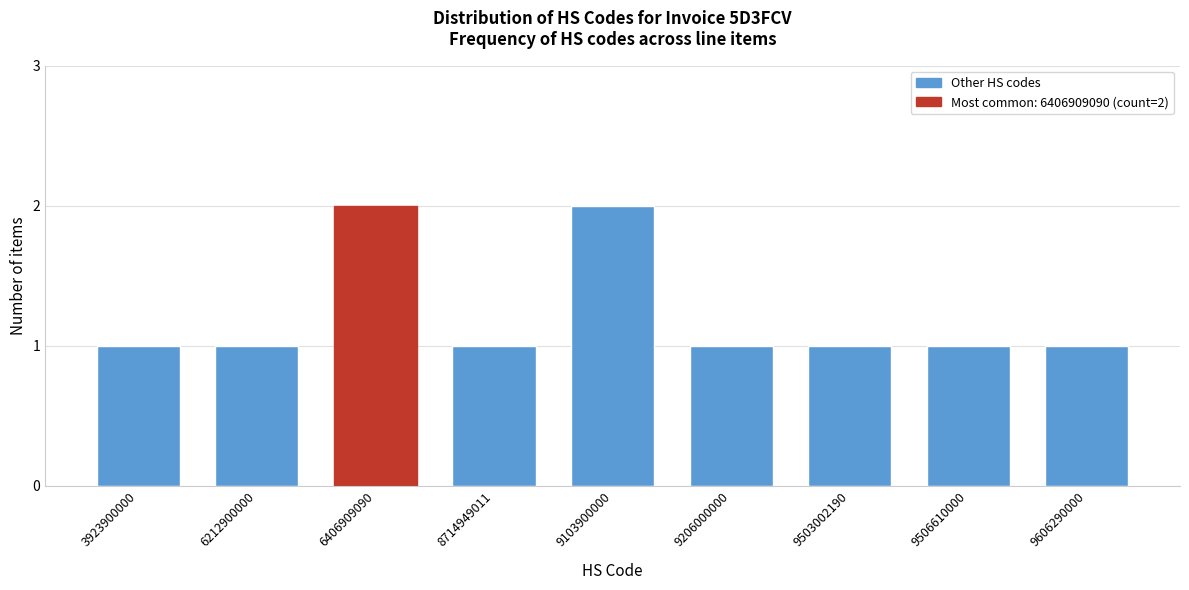

Reading right to left, extract all data points from this chart.

9606290000=1	9506610000=1	9503002190=1	9206000000=1	9103900000=2	8714949011=1	6406909090=2	6212900000=1	3923900000=1